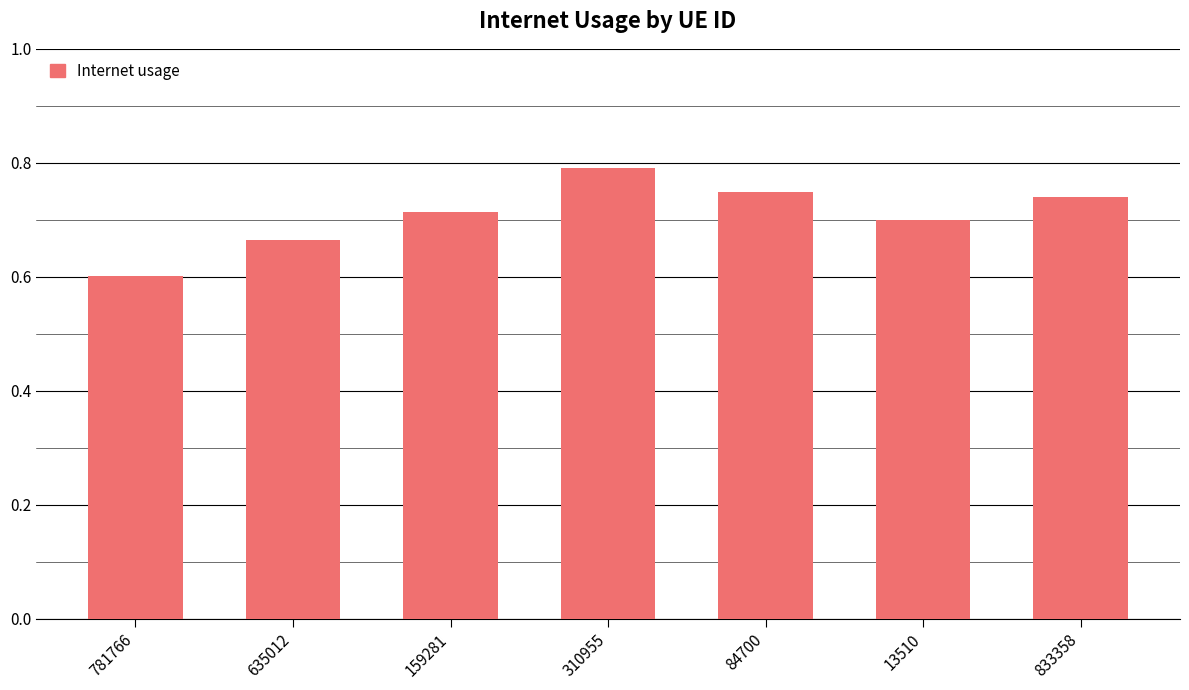

The chart shows a value of 1.1 at 635012. True or false?

False